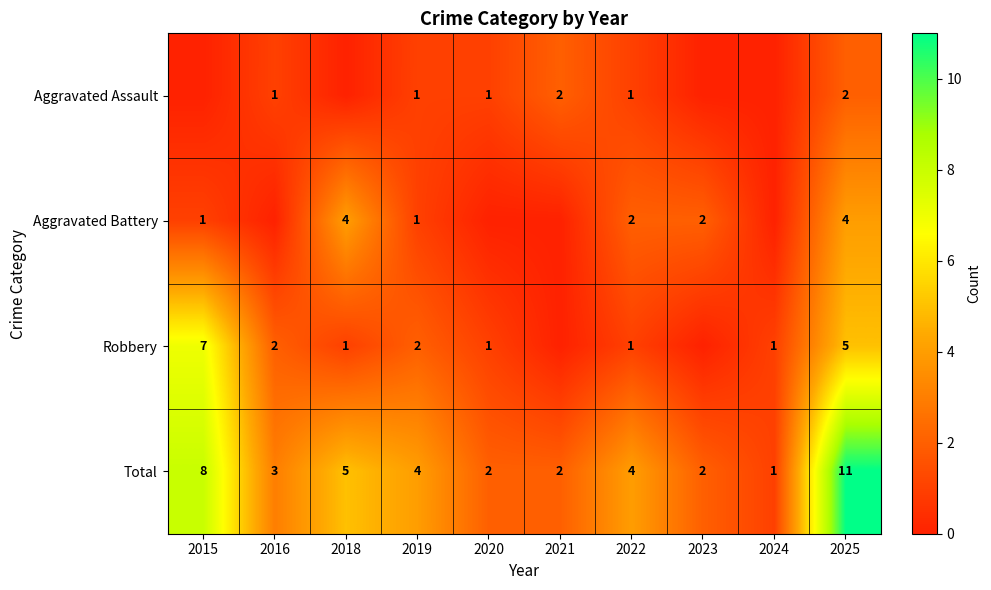

Count the Total values in the range 2 to 5.

7